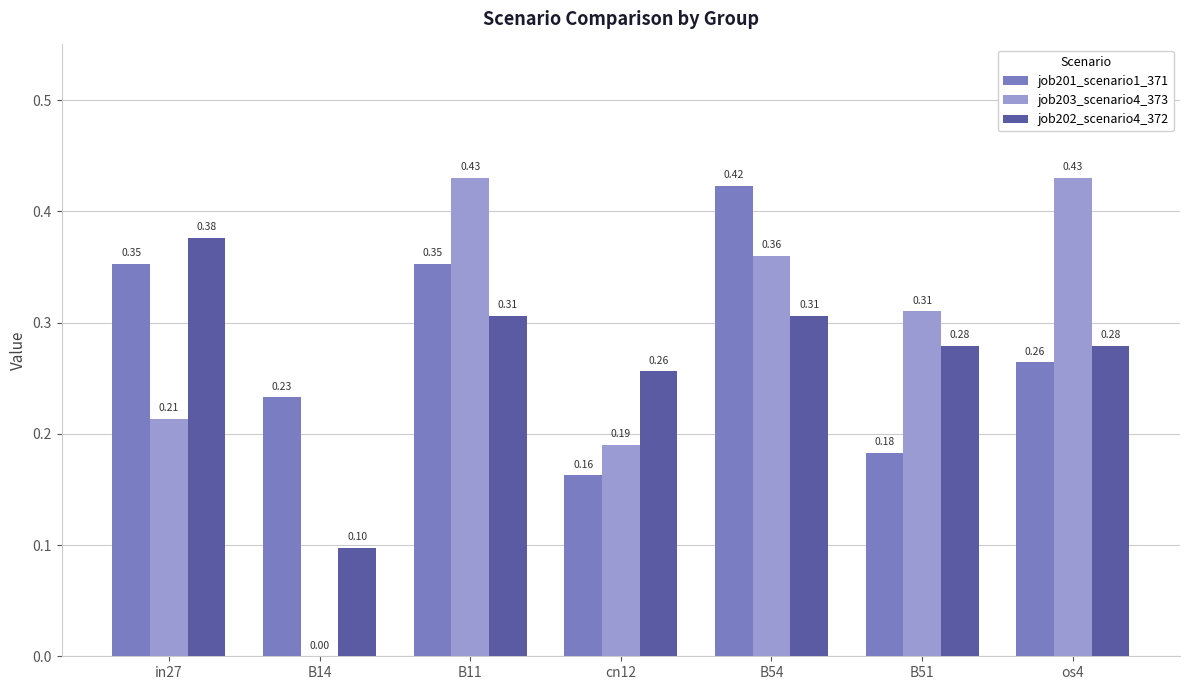

What is the sum of the job202_scenario4_372 values at B14 and in27?

0.5